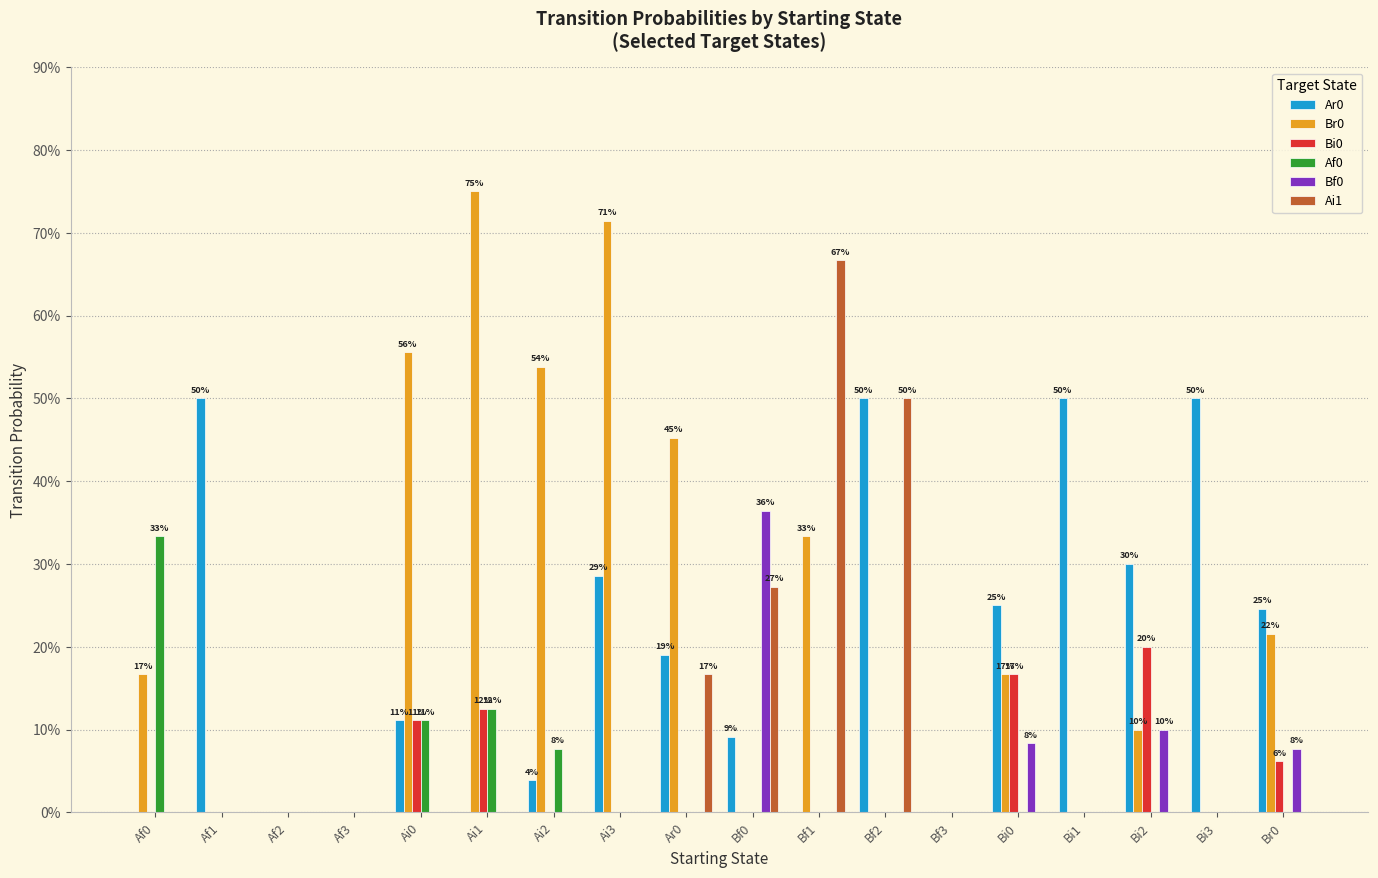

At which label is Ai1 closest to 0?

Af0